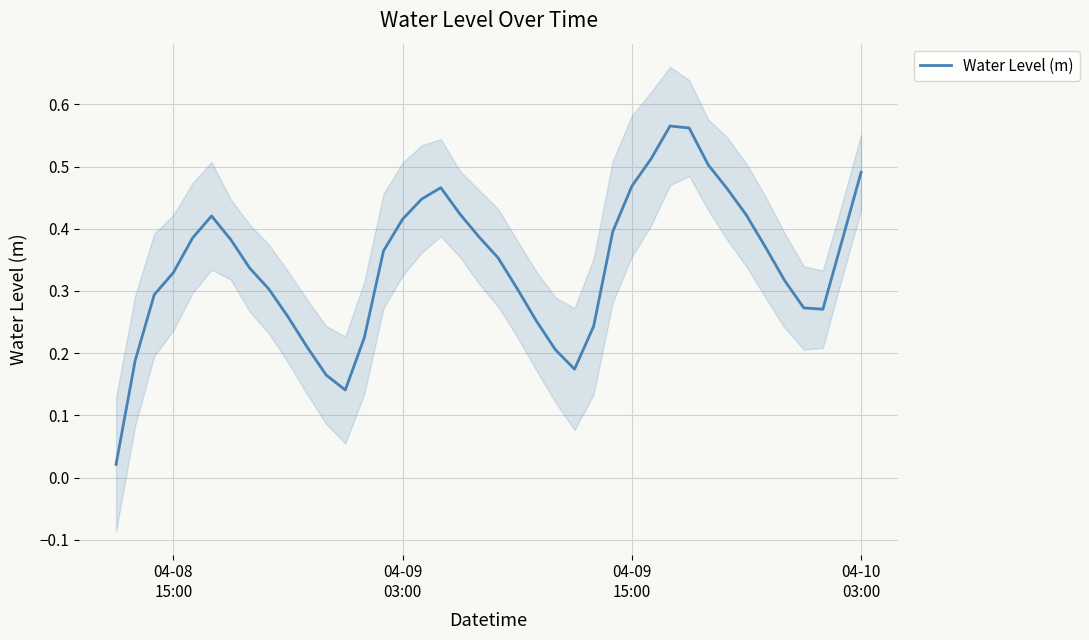

How many lines are shown in the chart?

1